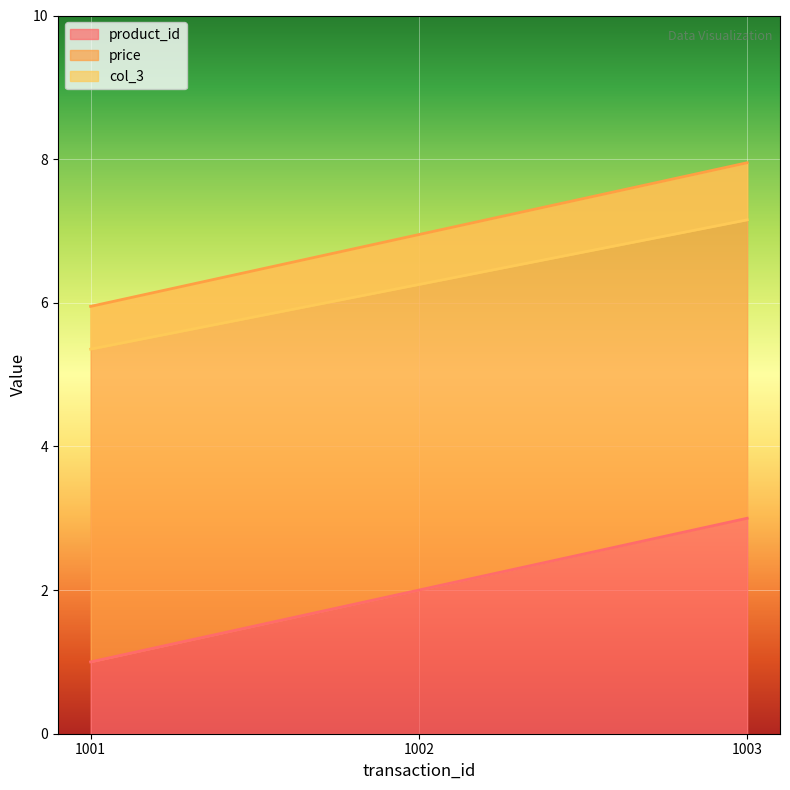

What is the minimum value for col_3?

5.4